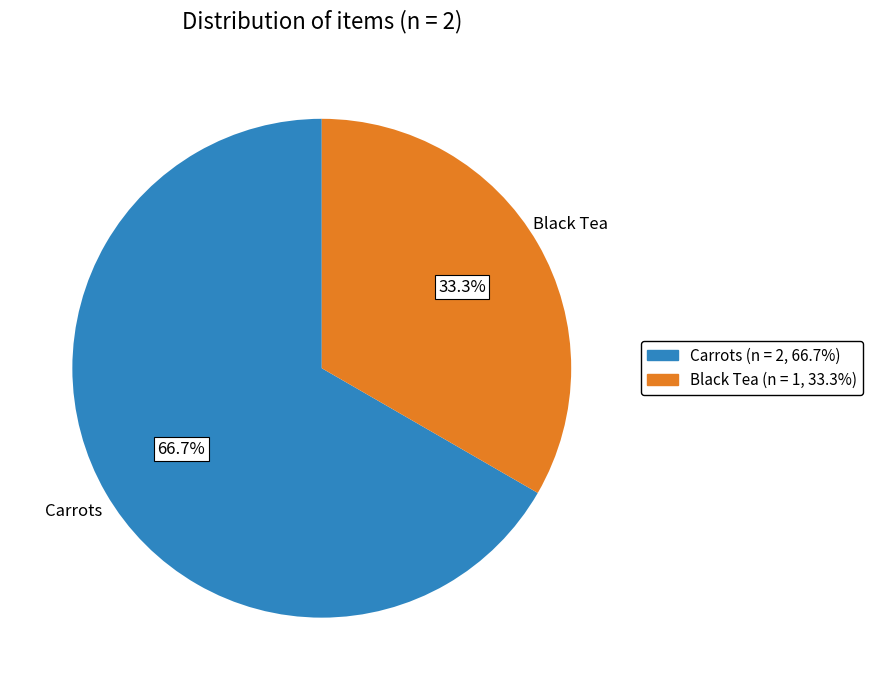

The Black Tea slice represents 40% of the pie. True or false?

False